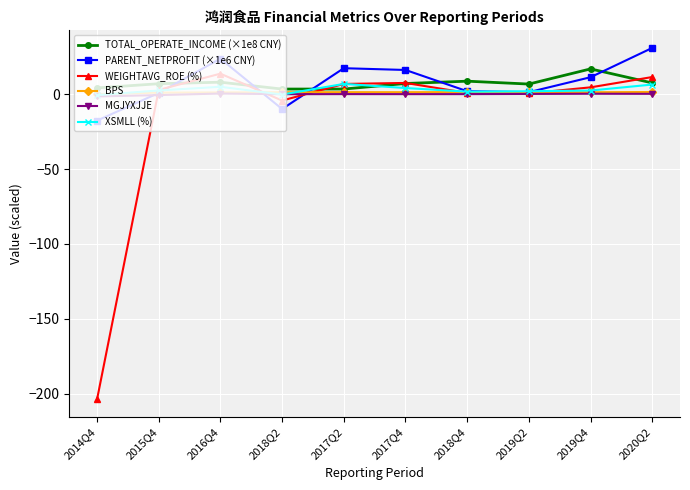

The BPS series shows 1.4 at 2020Q2. True or false?

True